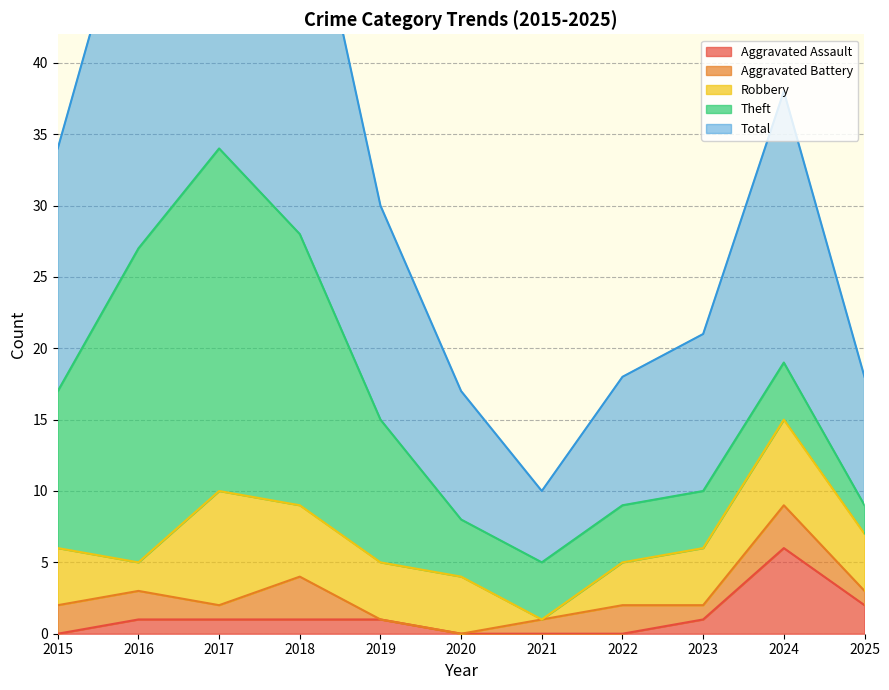

Which has a higher value, 2015 or 2022?

2015